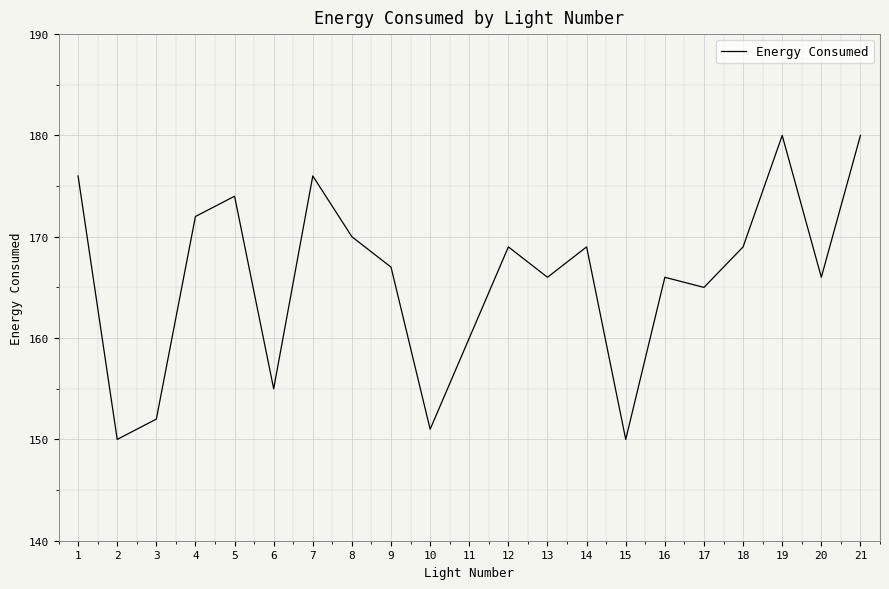

The chart shows a value of 172 at 4. True or false?

True